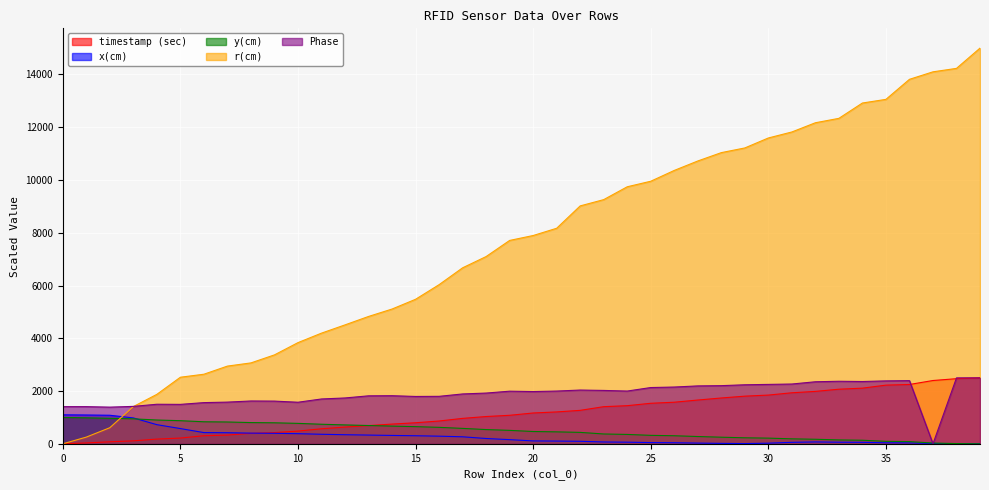

At 30, list the series in order from largest to smallest.

r(cm), Phase, timestamp (sec), y(cm), x(cm)